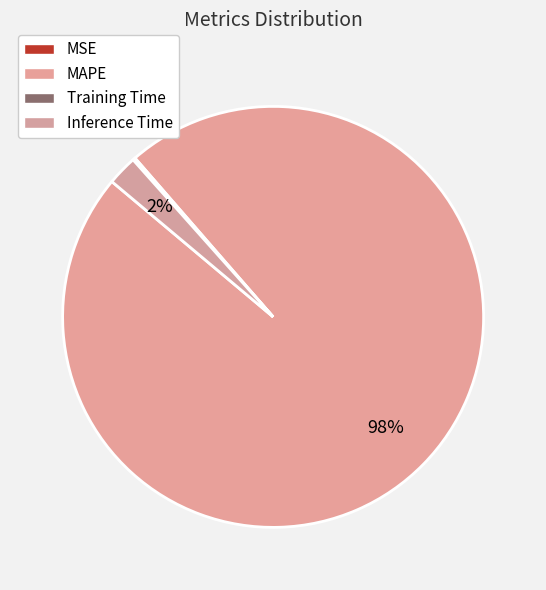

How many slices are in this pie chart?

4